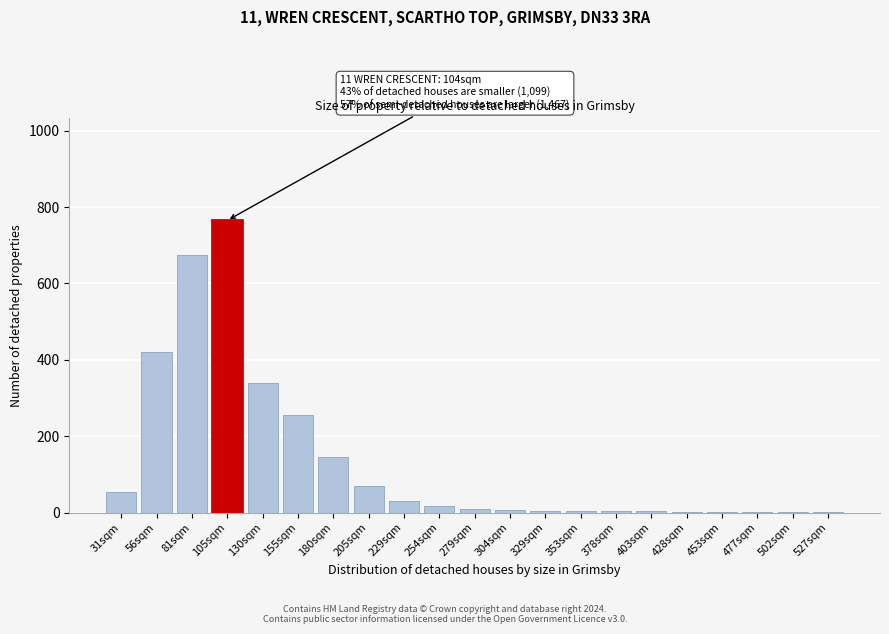

Which label corresponds to the largest value in the chart?

105sqm